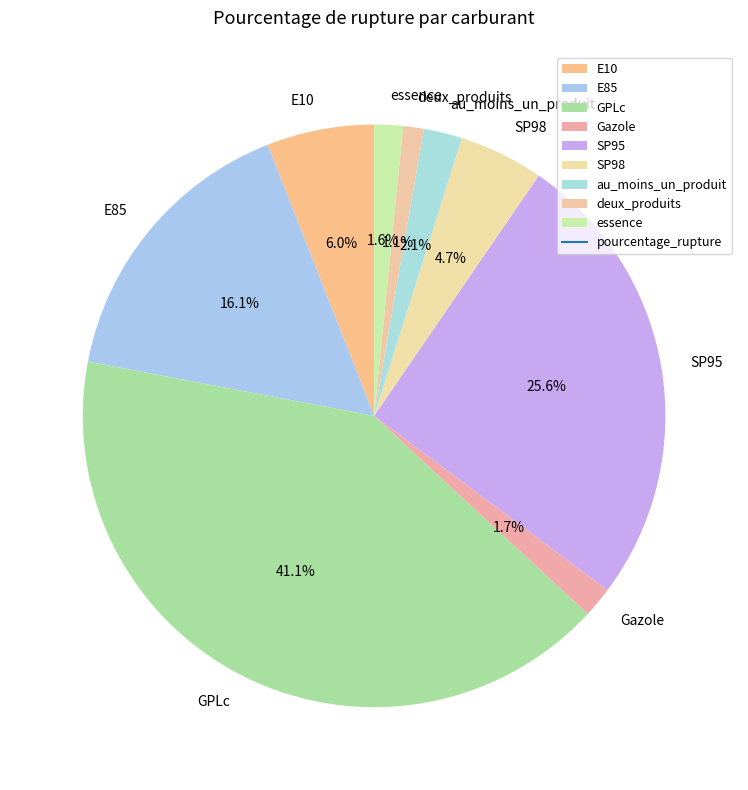

Which has a higher value, essence or au_moins_un_produit?

au_moins_un_produit